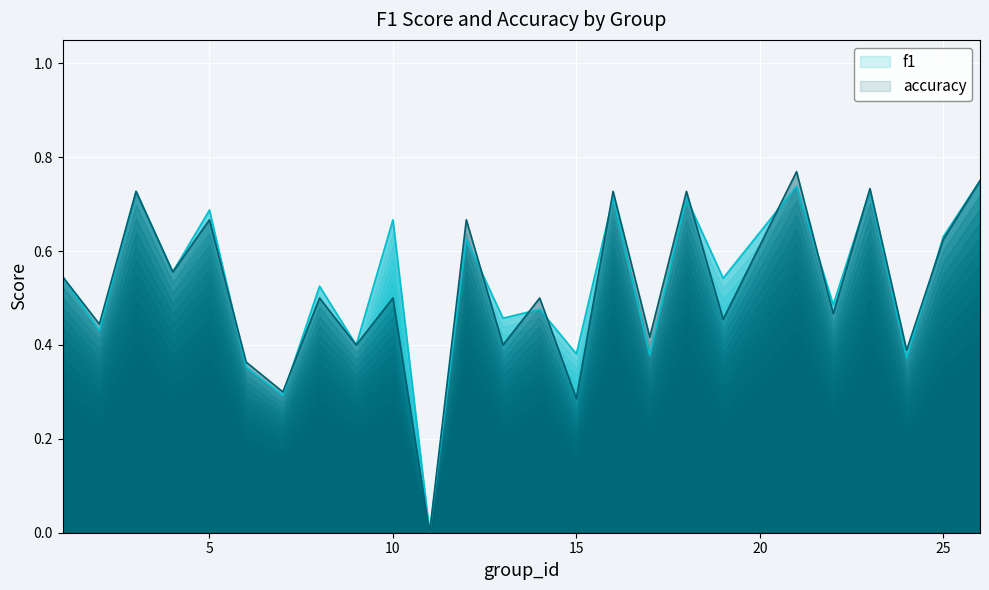

Which series has the largest total across all categories?

f1